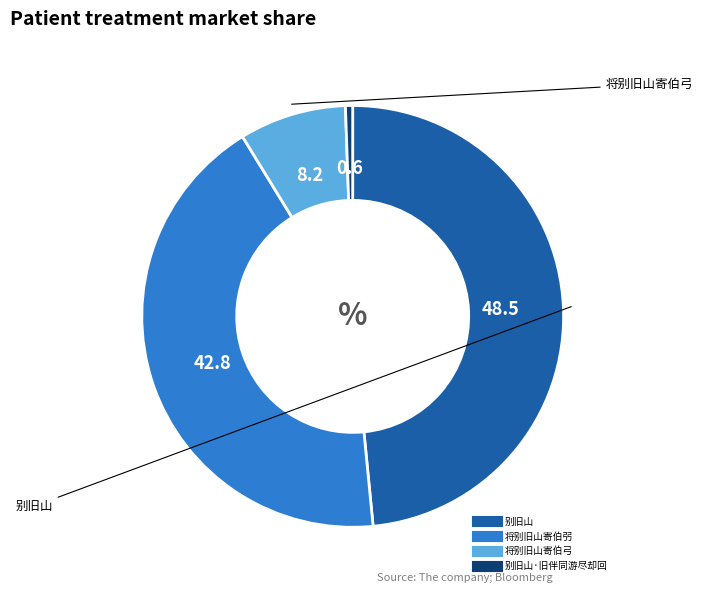

Count the number of slices in the pie.

4